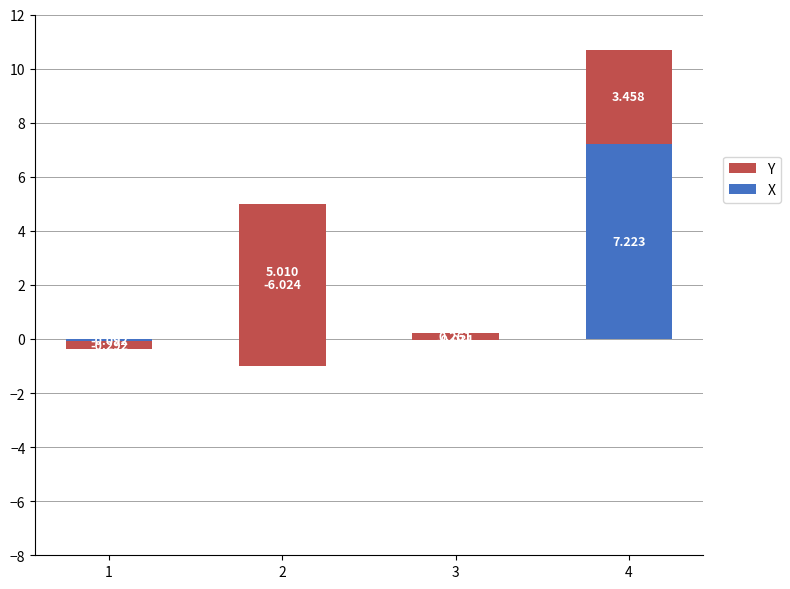

How many data points in Y are less than 0?

2